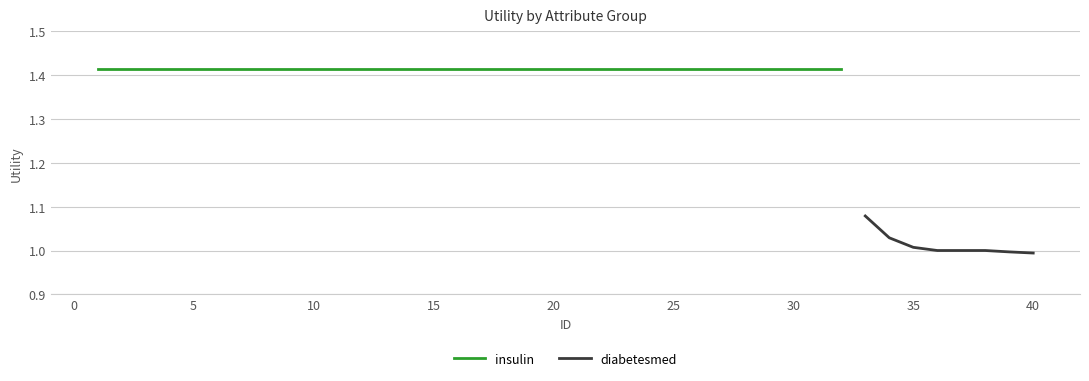

The diabetesmed series shows 1.3 at 35. True or false?

False